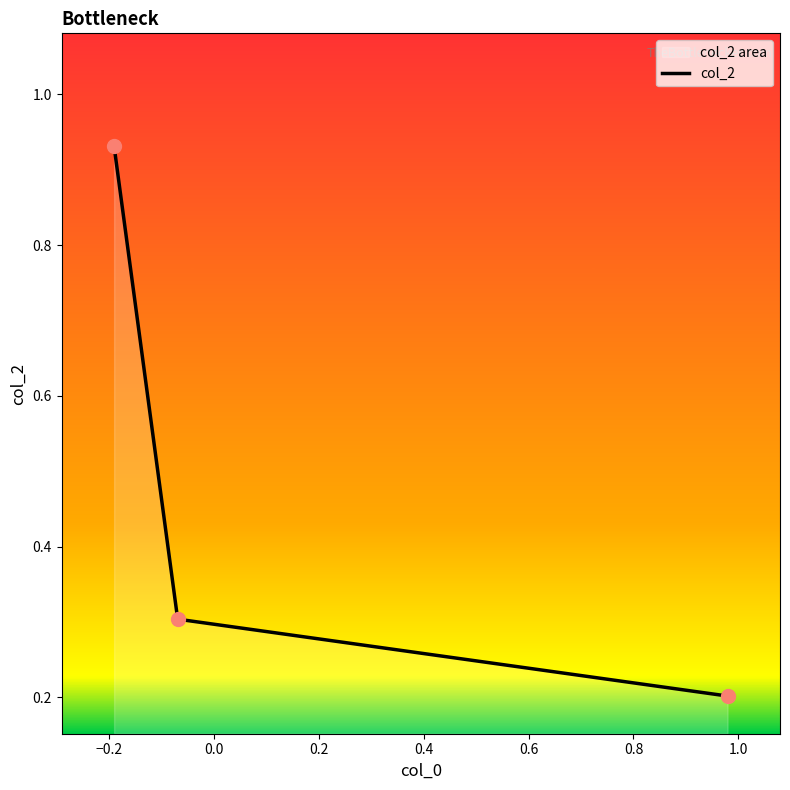

Count the number of data series in this chart.

1